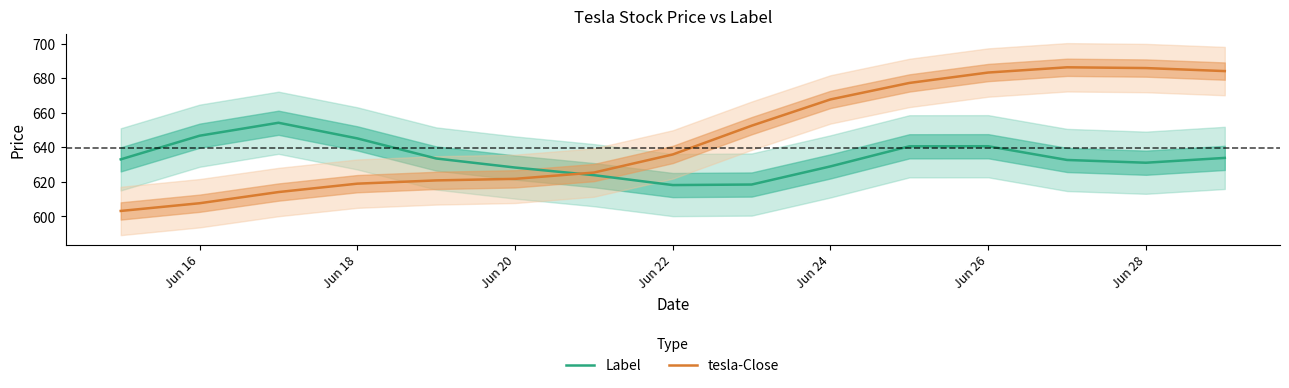

What is the difference between the maximum and minimum values in the tesla-Close series?

83.2